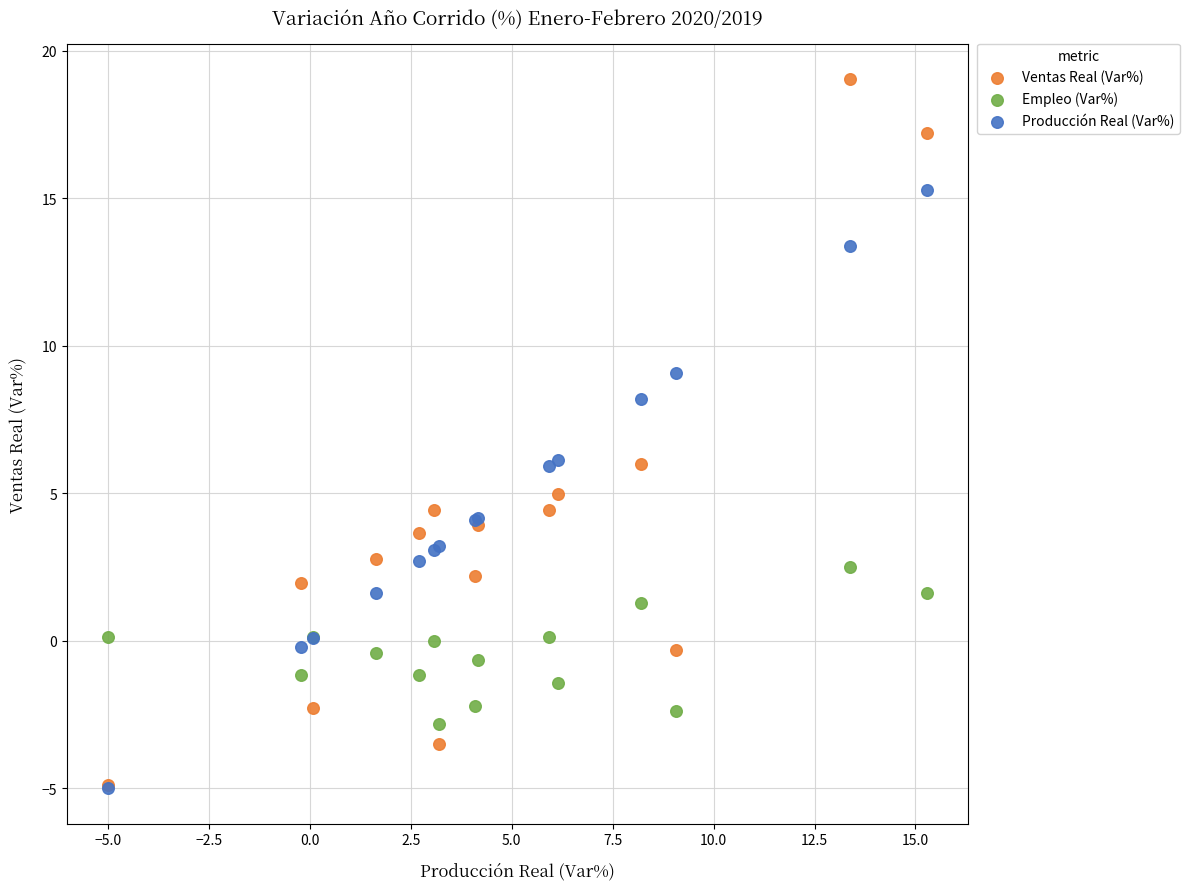

Which series has the widest spread of Y values?

Ventas Real (Var%)